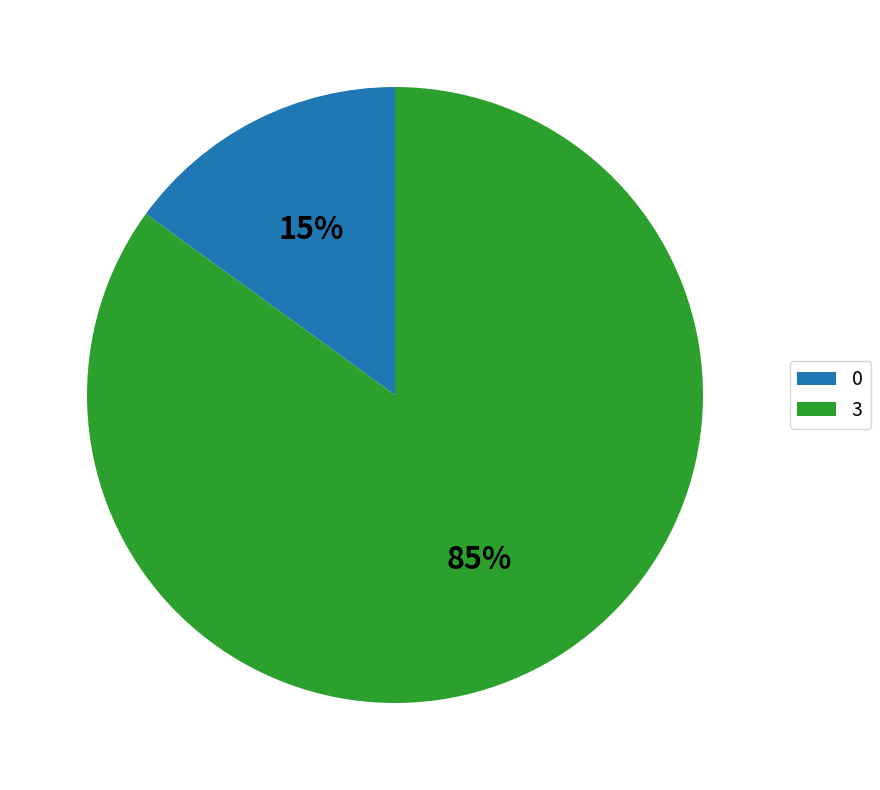

How many slices are in this pie chart?

2